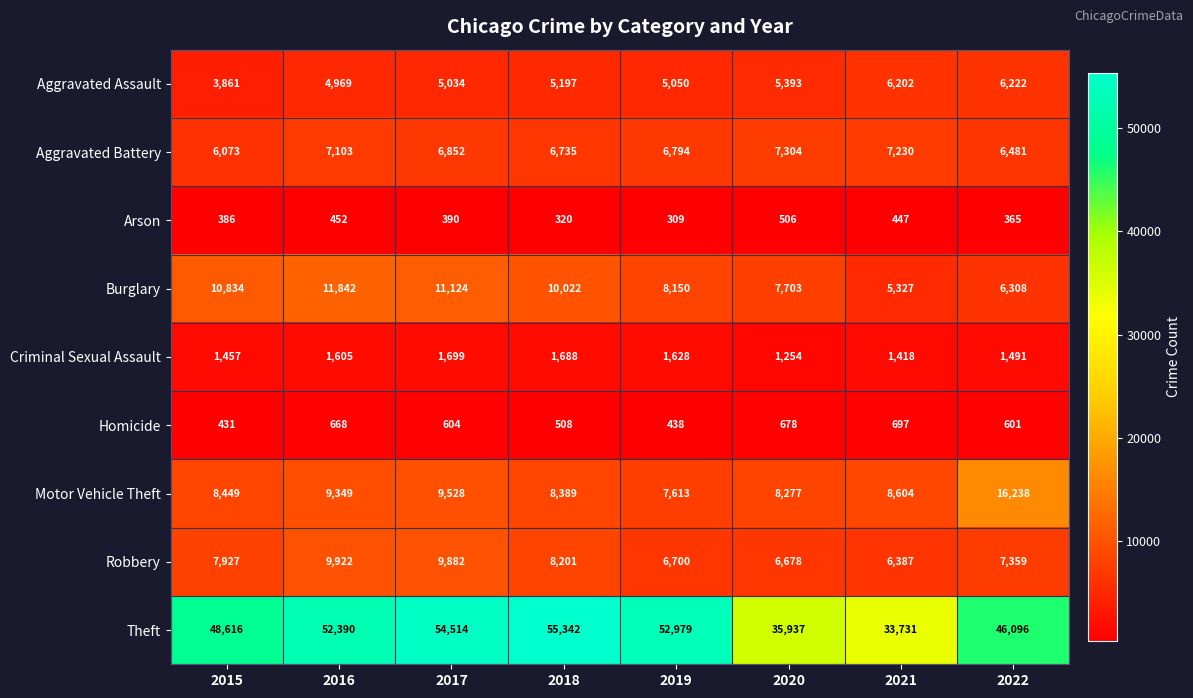

What is the difference between the Arson values at 2021 and 2019?

138